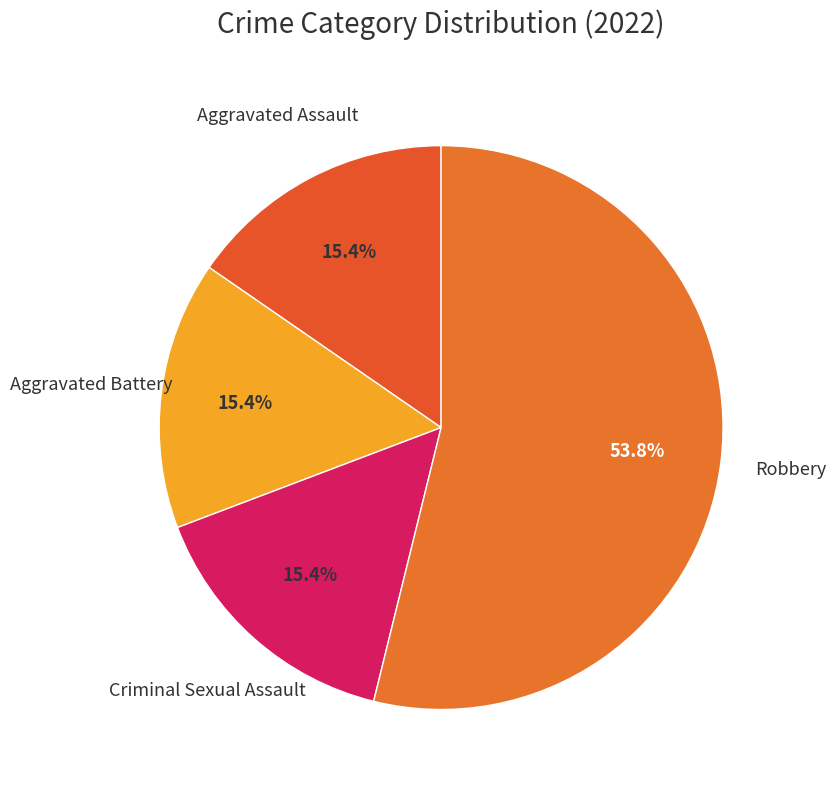

Count the number of slices in the pie.

4